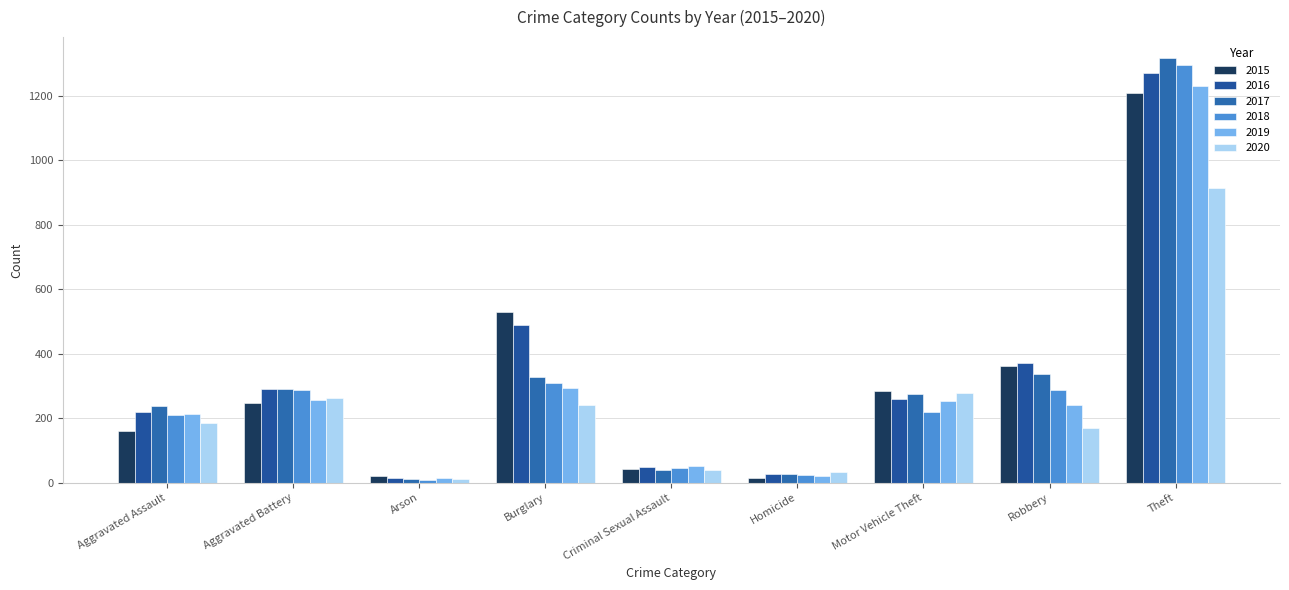

Which series changed the most between Burglary and Criminal Sexual Assault?

2015